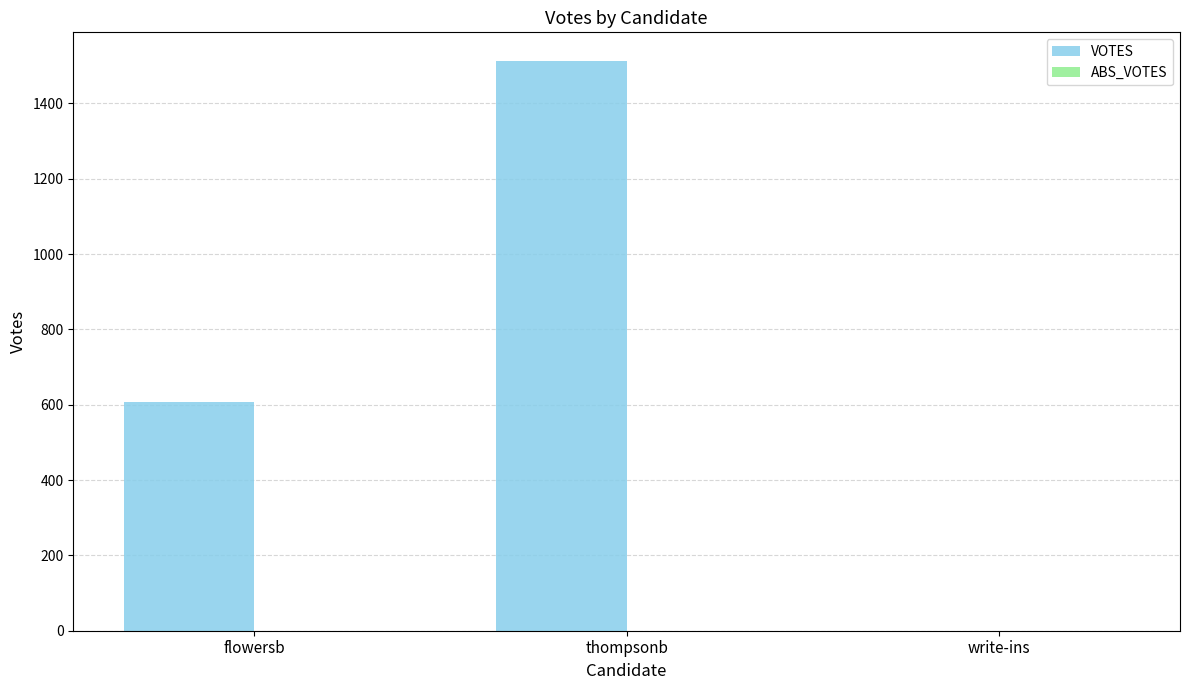

Which has a higher value, write-ins or flowersb?

flowersb